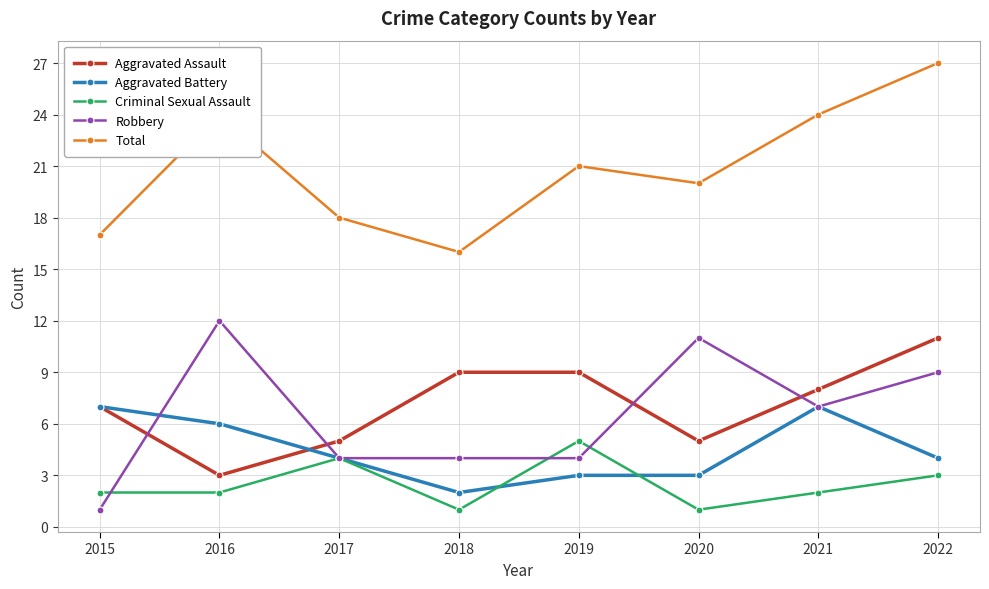

Where is the first local maximum for Robbery?

2016